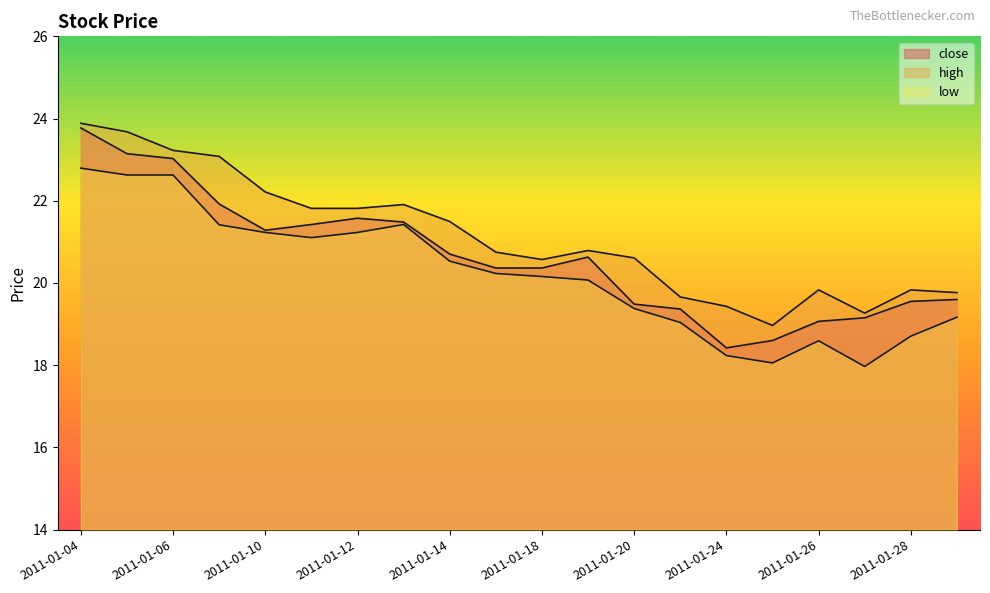

Which series has the largest range (max minus min)?

close